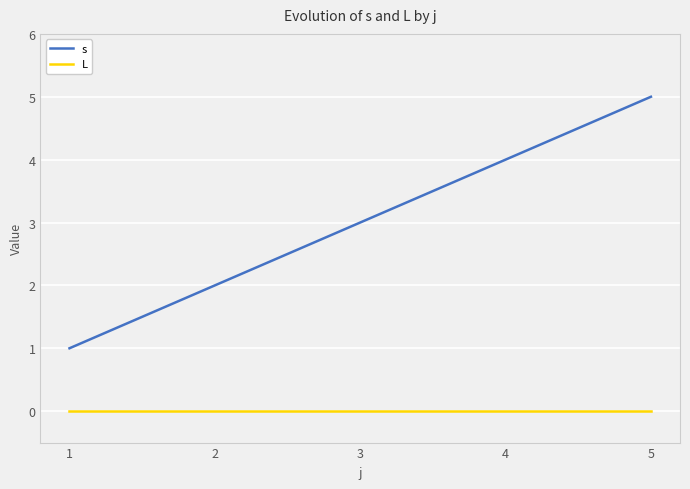

List the series in order of their overall mean, highest first.

s, L